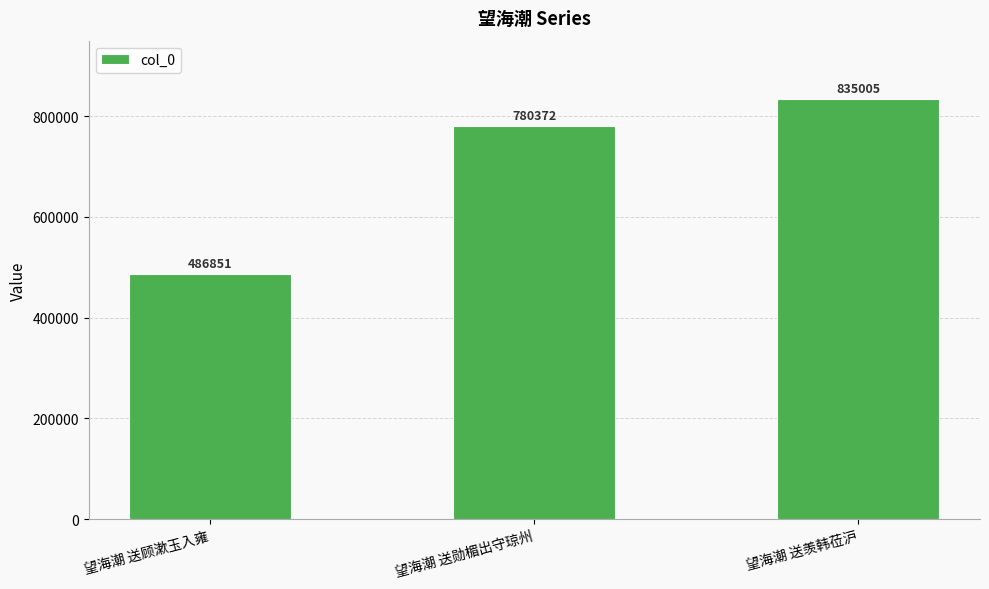

List the labels in order of value, smallest first.

望海潮 送顾漱玉入雍, 望海潮 送勋楣出守琼州, 望海潮 送羡韩莅沪